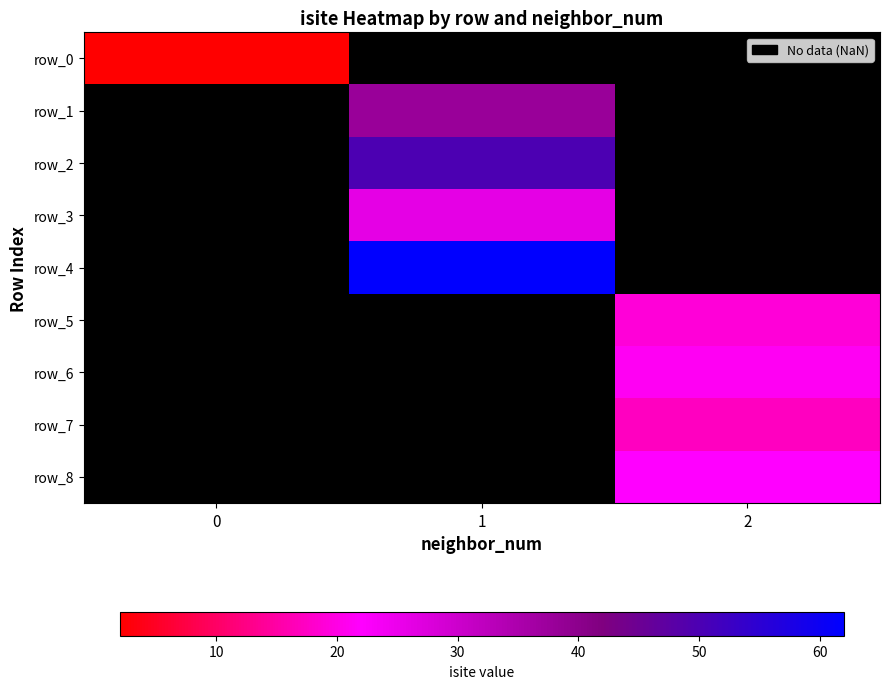

What is the maximum value shown in the chart?

62.0